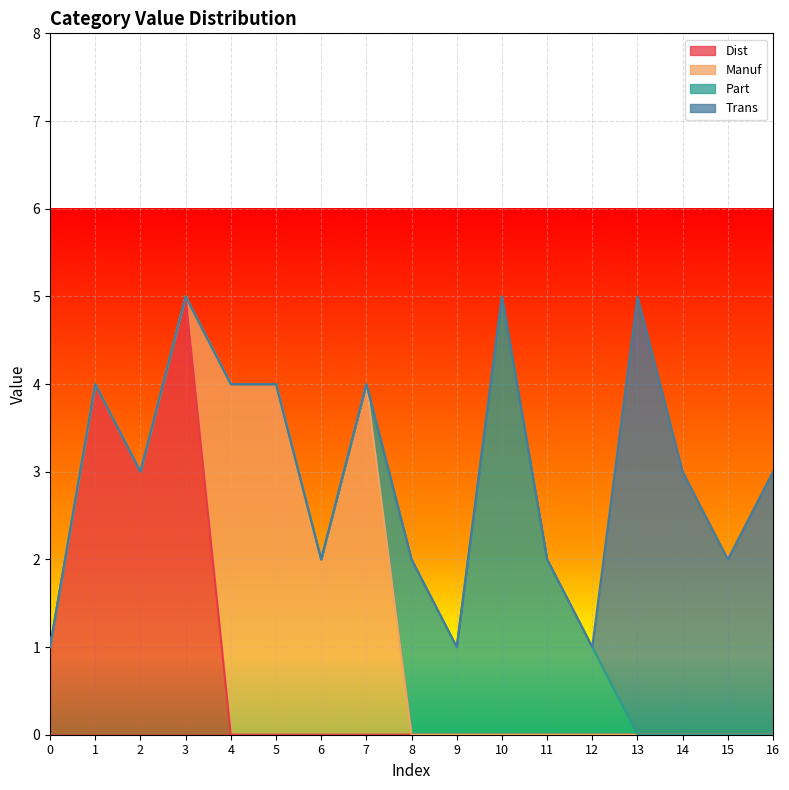

At which label is Trans closest to 2?

15